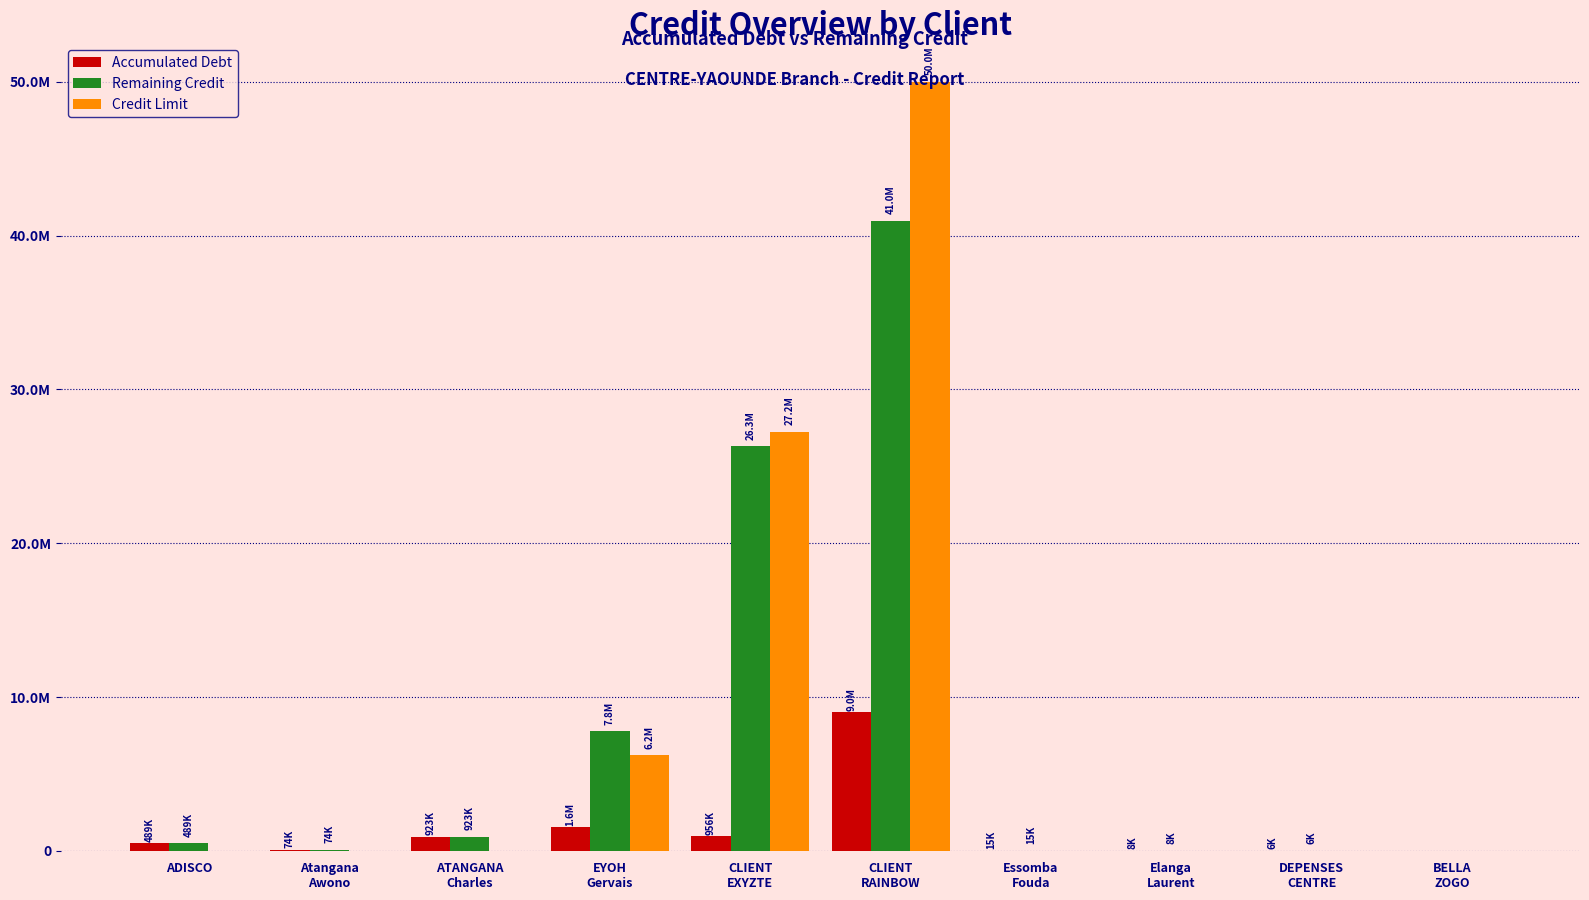

What is the difference between the maximum and minimum values in the Credit Limit series?

50000000